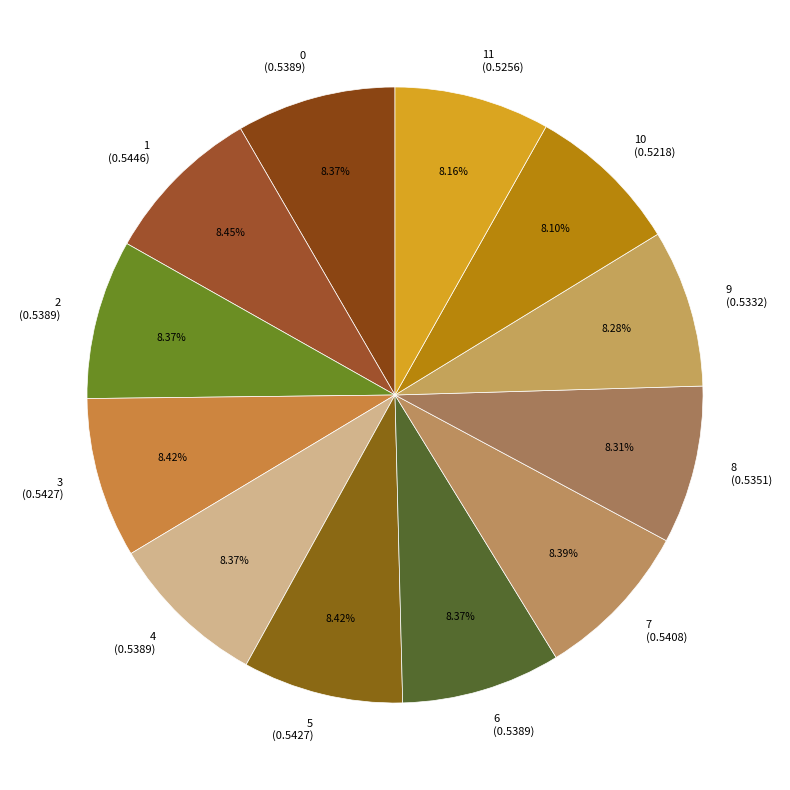

Is there any slice that represents more than half of the pie?

No